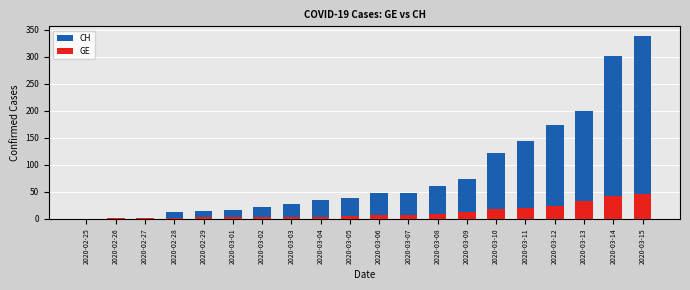

At how many categories does at least one series exceed 91?

6